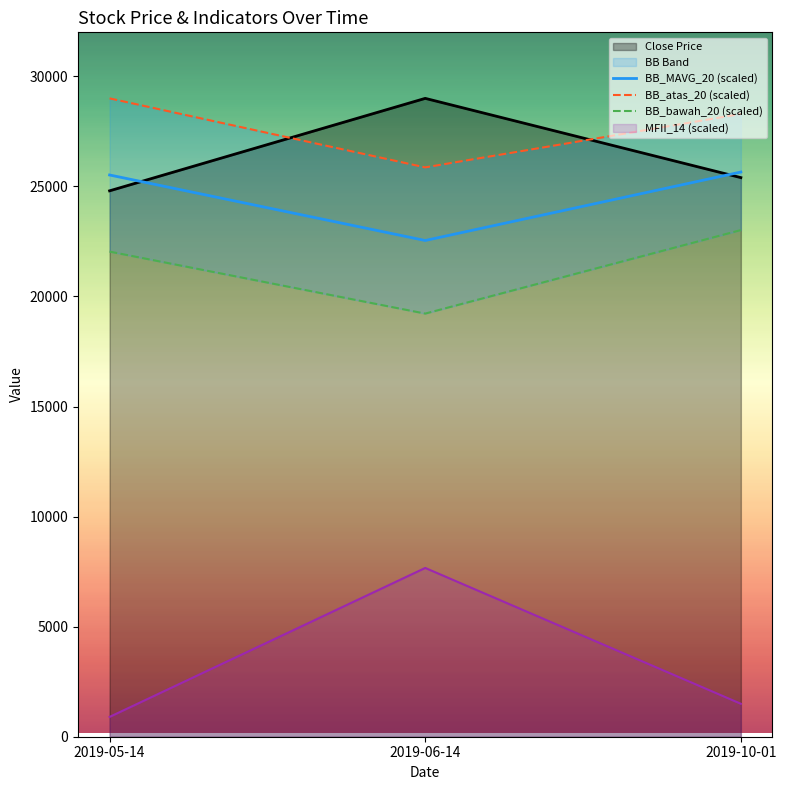

True or false: BB_MAVG_20 (scaled) has a value of 16107.3 at 2019-05-14.

False